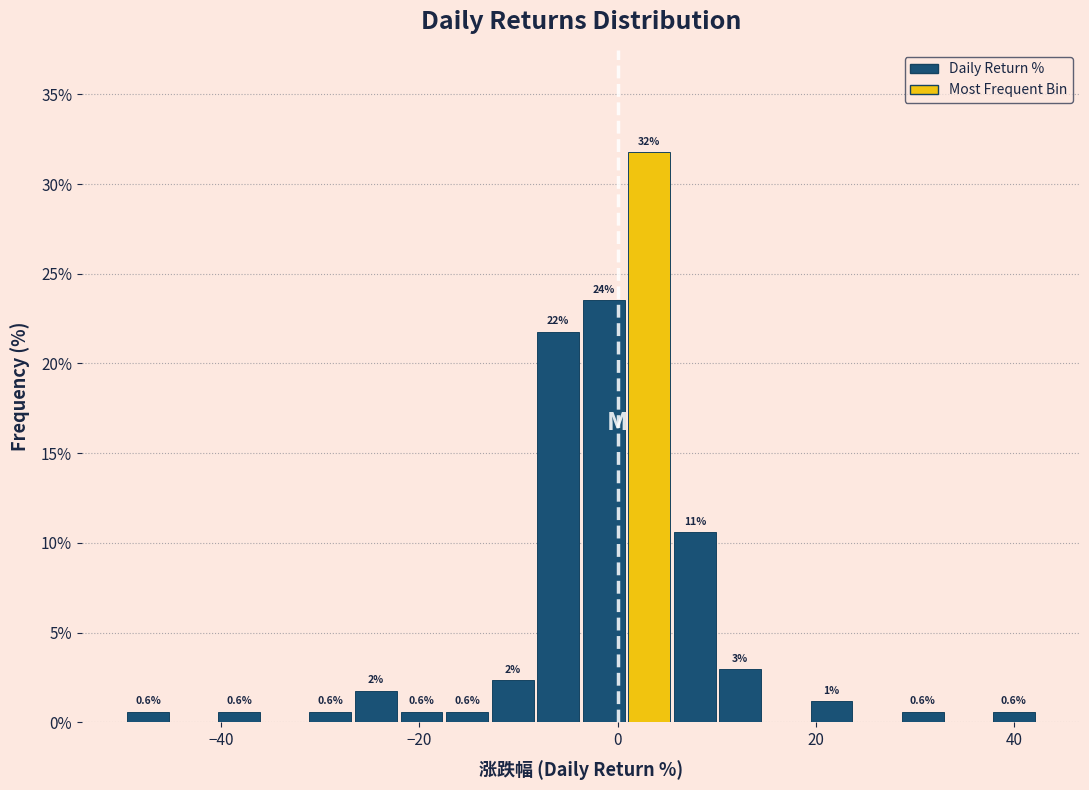

Around what value on the x-axis is the tallest bar? Give the approximate position of its centre, as read against the axis.

4